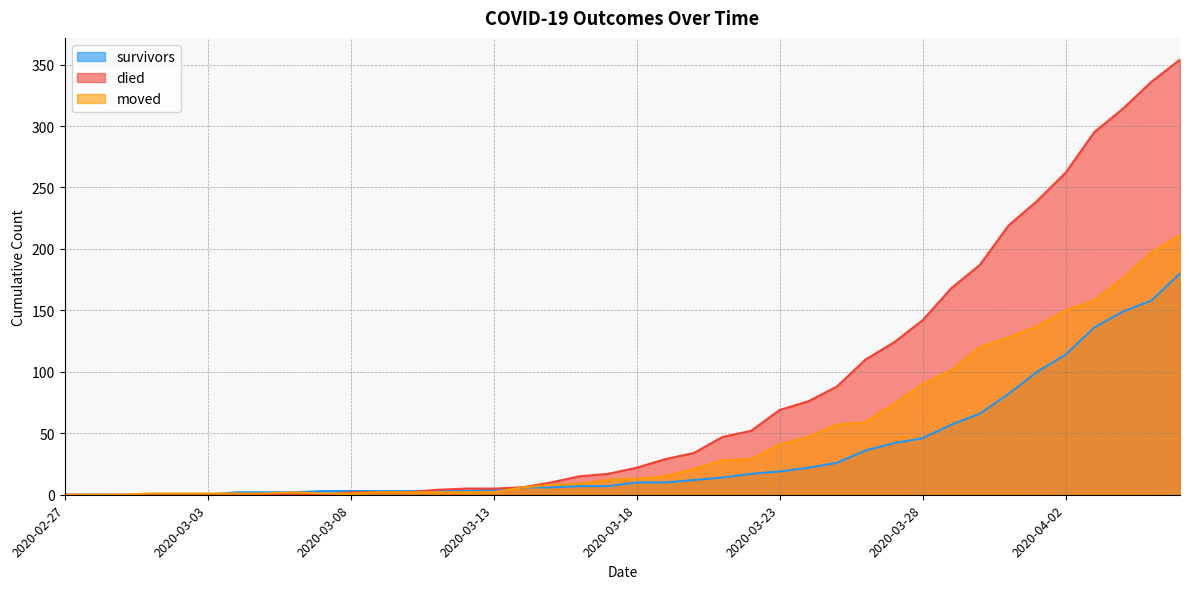

What is the sum of the died values at 2020-03-01 and 2020-04-04?

314